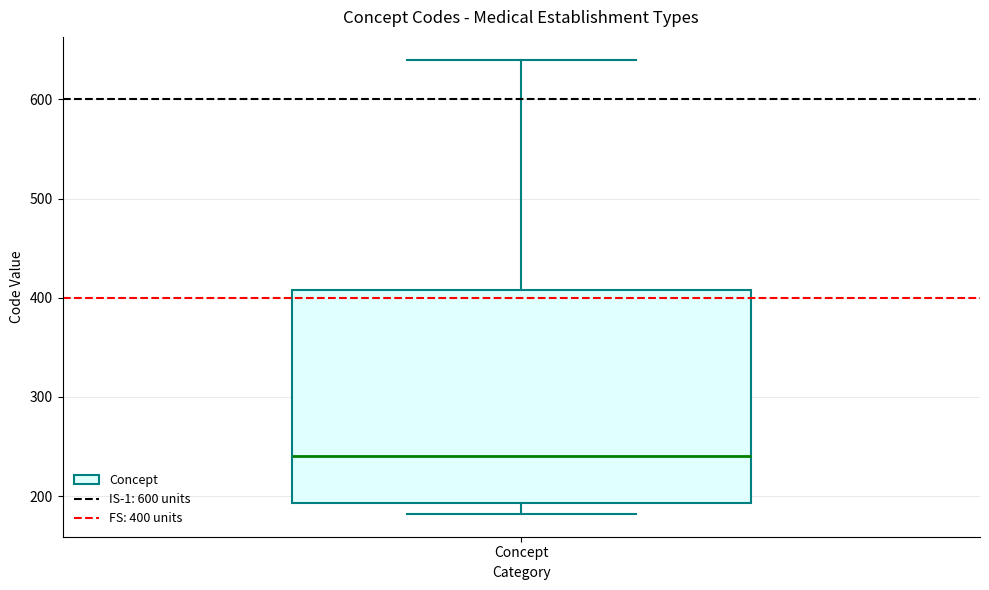

Transcribe this box plot: give where the median line is, the range the box spans, and where the two whiskers end, as read against the y-axis. The values are not printed on the chart, so give them approximately, as read against the axis.

median 240, box 190 to 410, whiskers 180 to 640